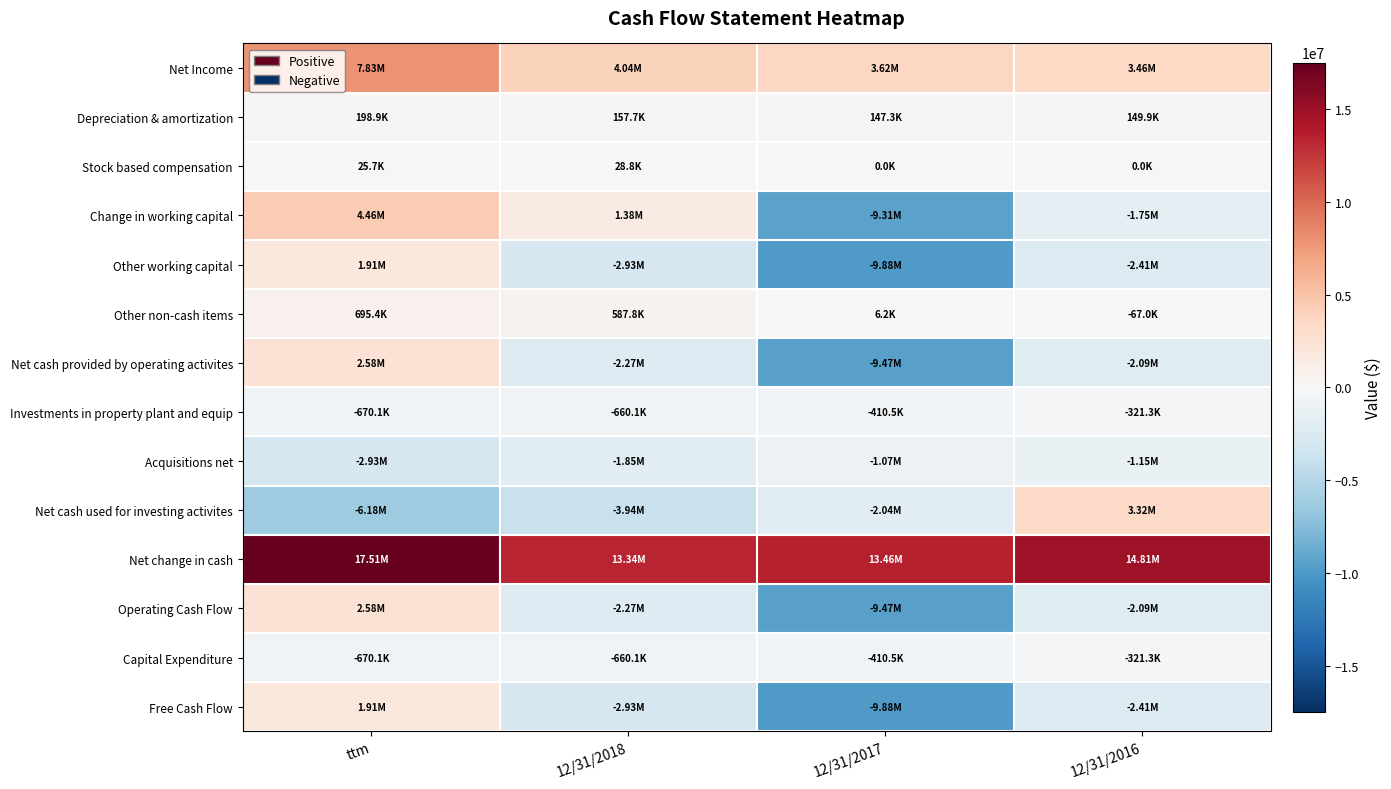

What is the total value across all series at 12/31/2018?

2019736